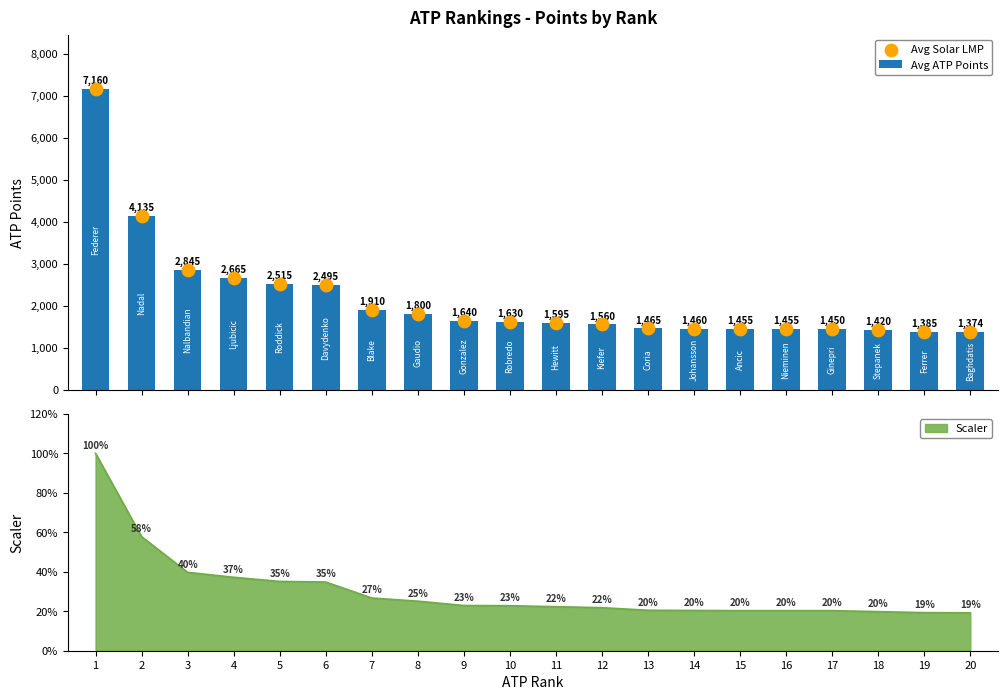

Which series has the widest spread of Y values?

Avg ATP Points